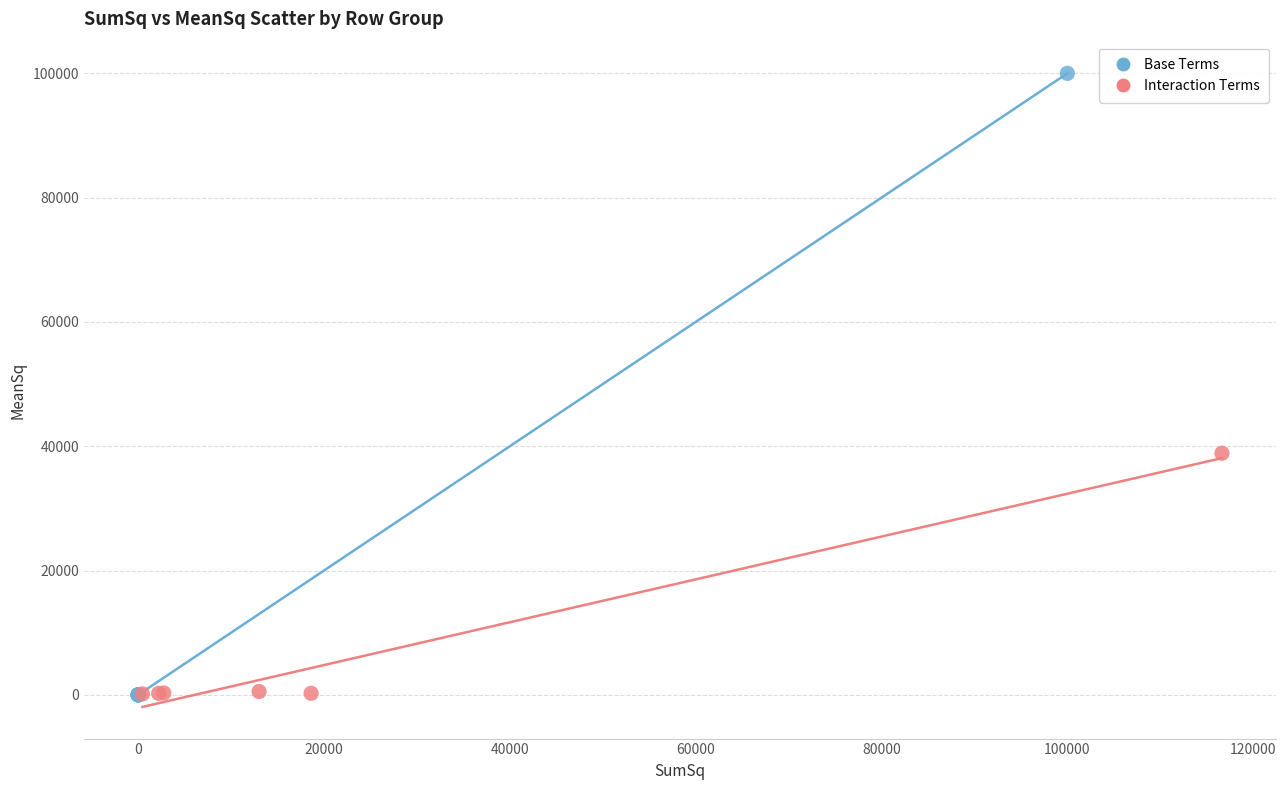

Which series has the widest spread of Y values?

Base Terms